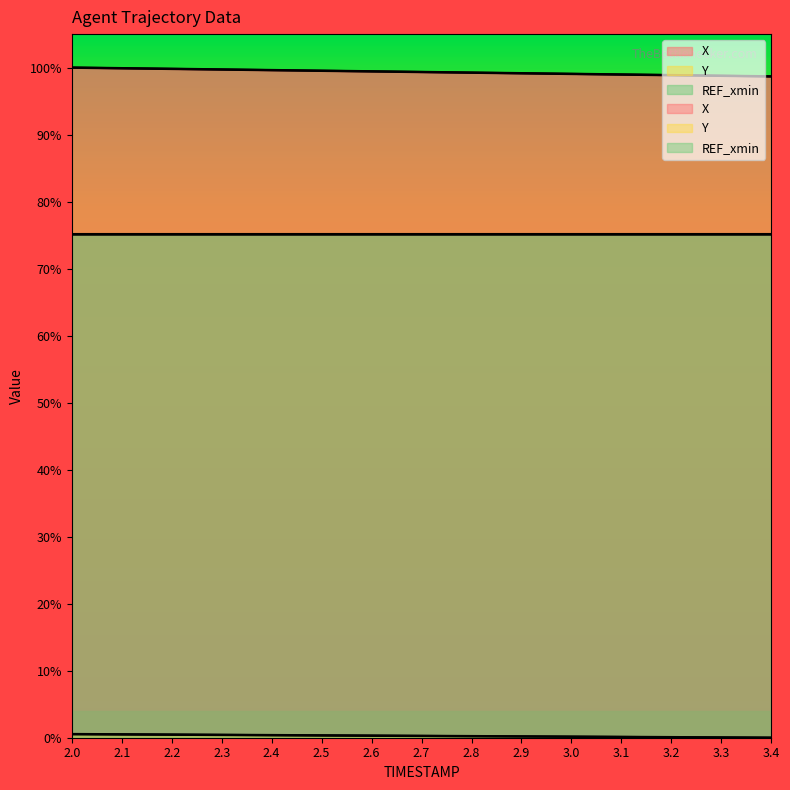

The X series shows 99.5 at 2.5. True or false?

True